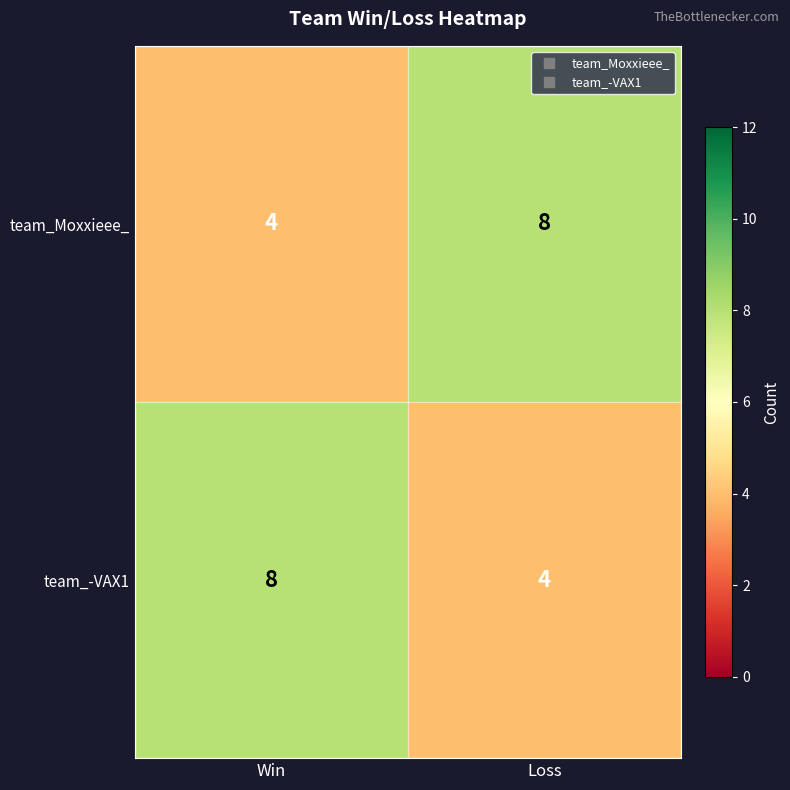

What is the sum of the team_-VAX1 values at Loss and Win?

12